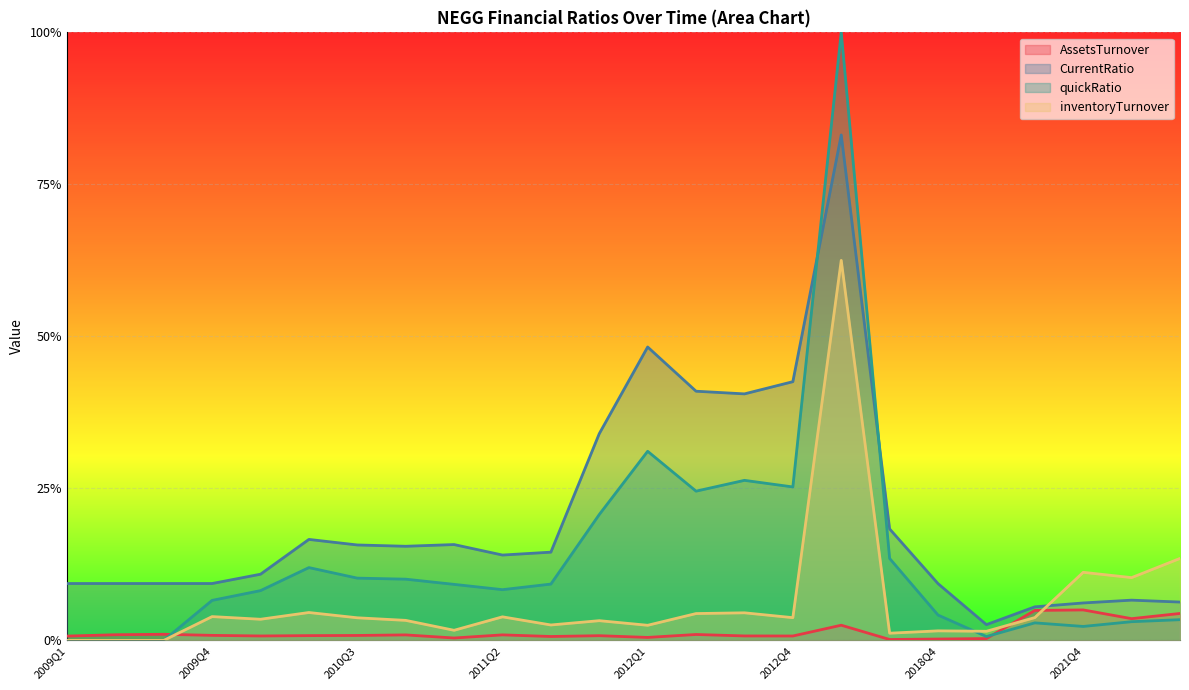

The quickRatio series shows 0.0 at 2018Q4. True or false?

True